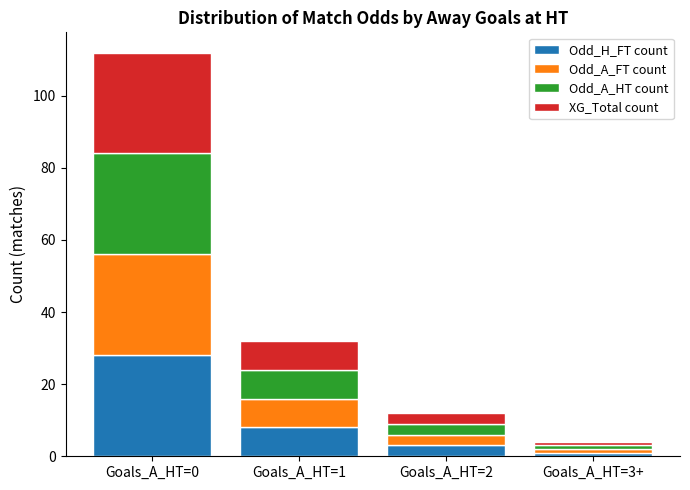

At which category is the sum across all series the highest?

Goals_A_HT=0